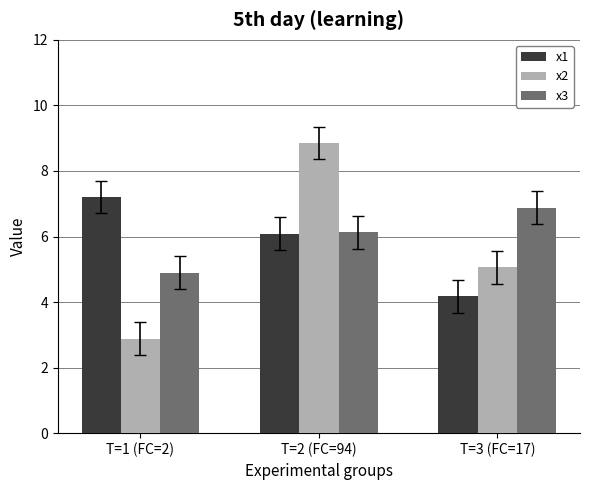

At which label does x1 reach its minimum?

T=3 (FC=17)